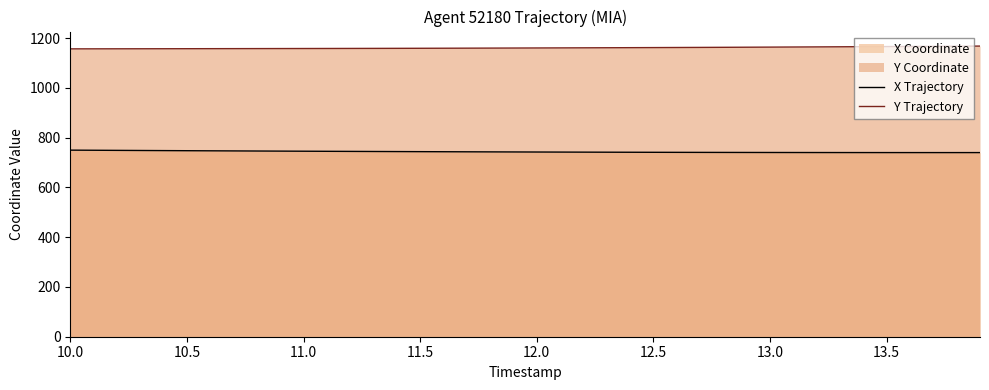

What is the minimum value for Y Trajectory?

1157.2